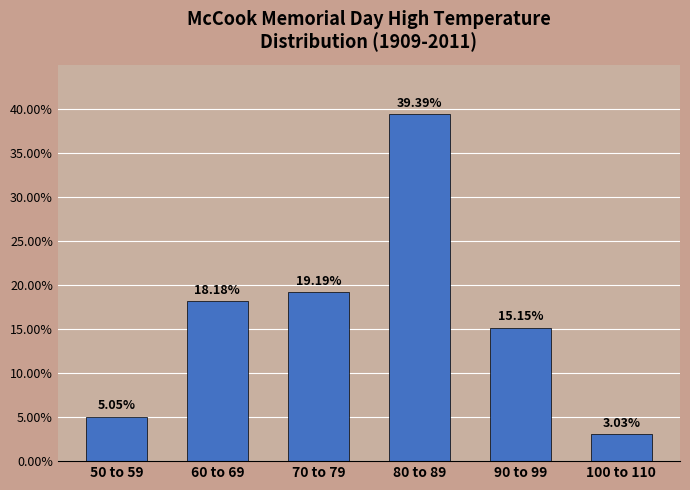

What is the ratio of the value at 80 to 89 to the value at 60 to 69?

2.2